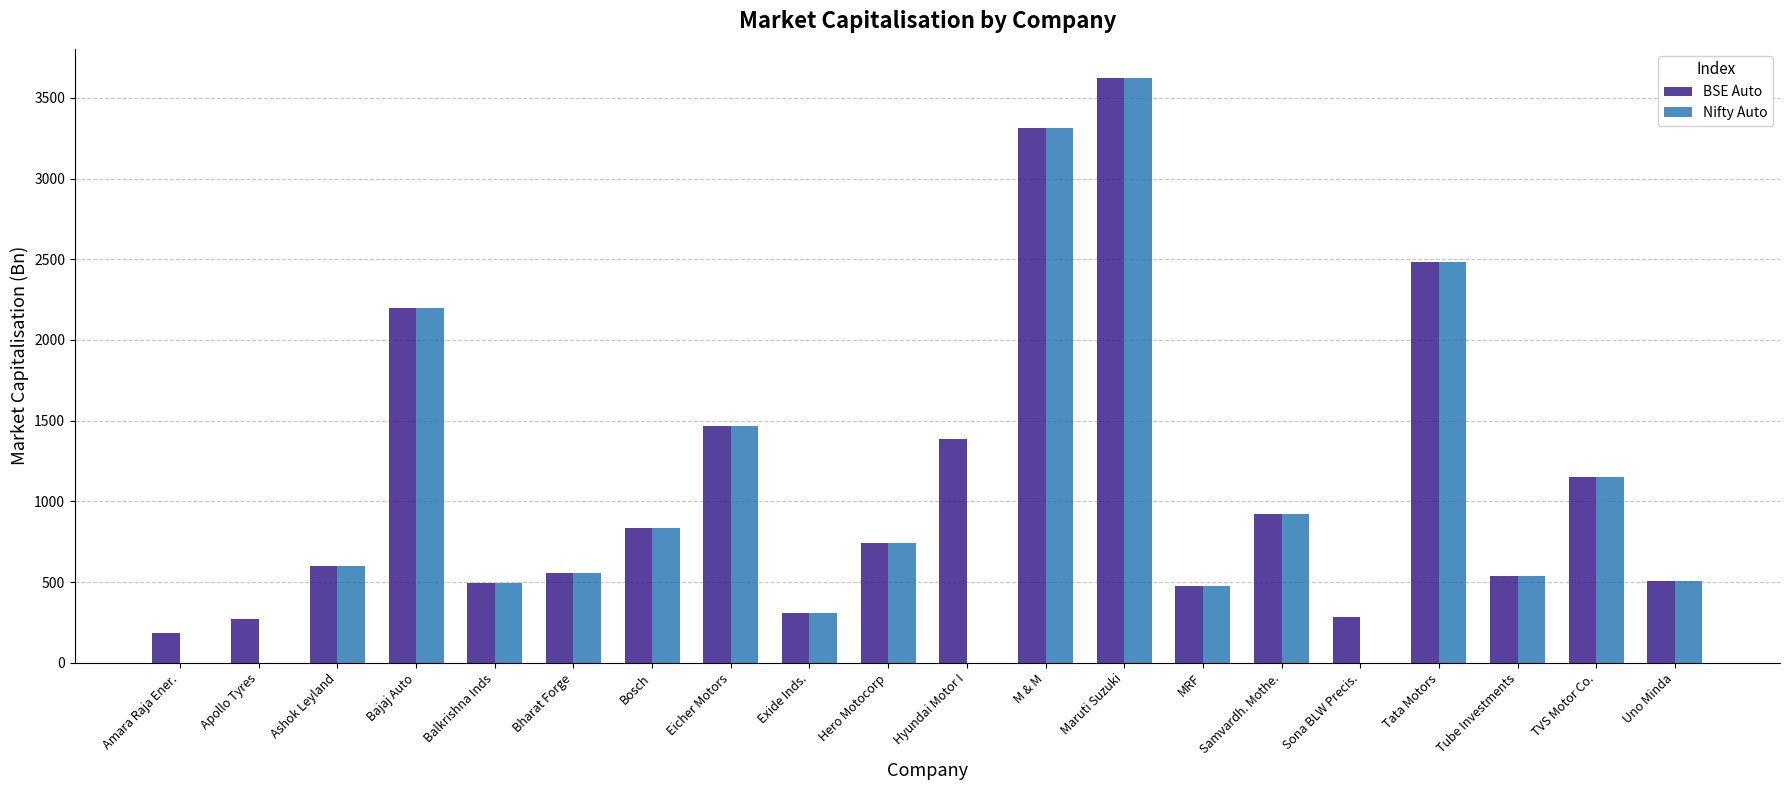

What is the average value of the BSE Auto series?

1116.9